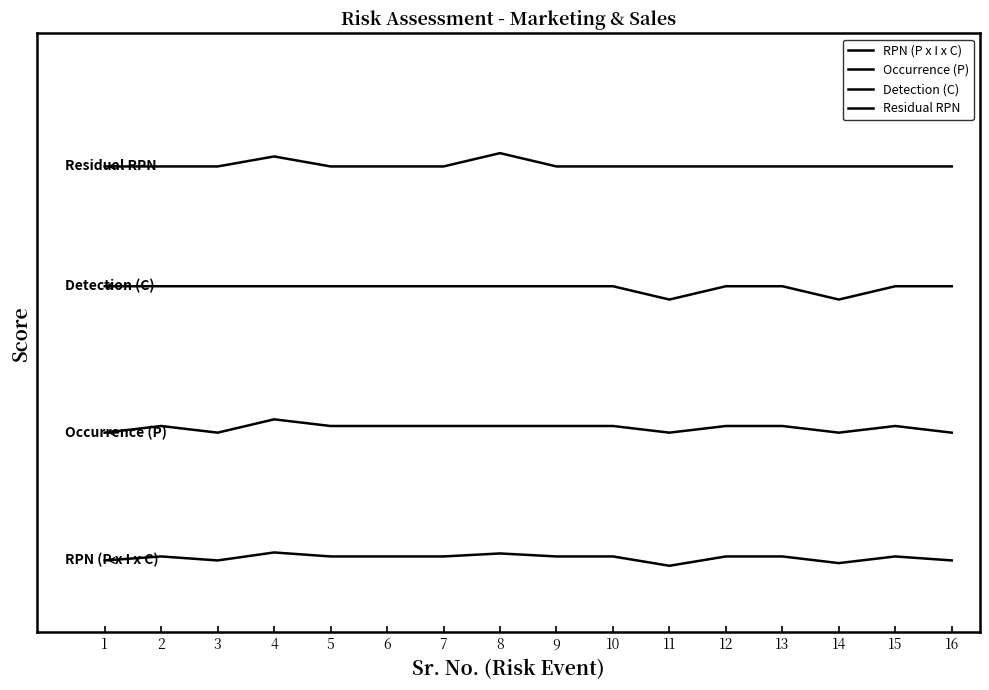

Is this an area chart (filled region under the line)?

No